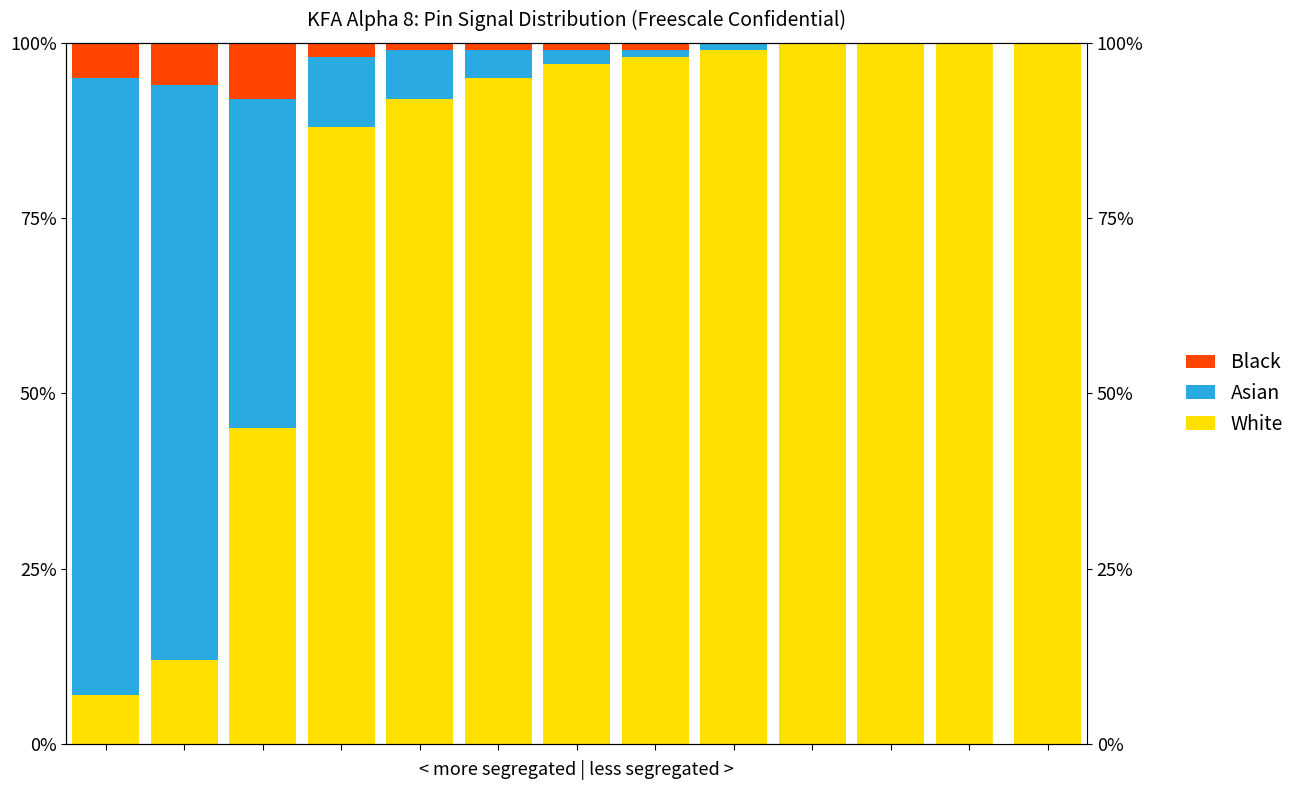

Which series has the largest total across all categories?

White